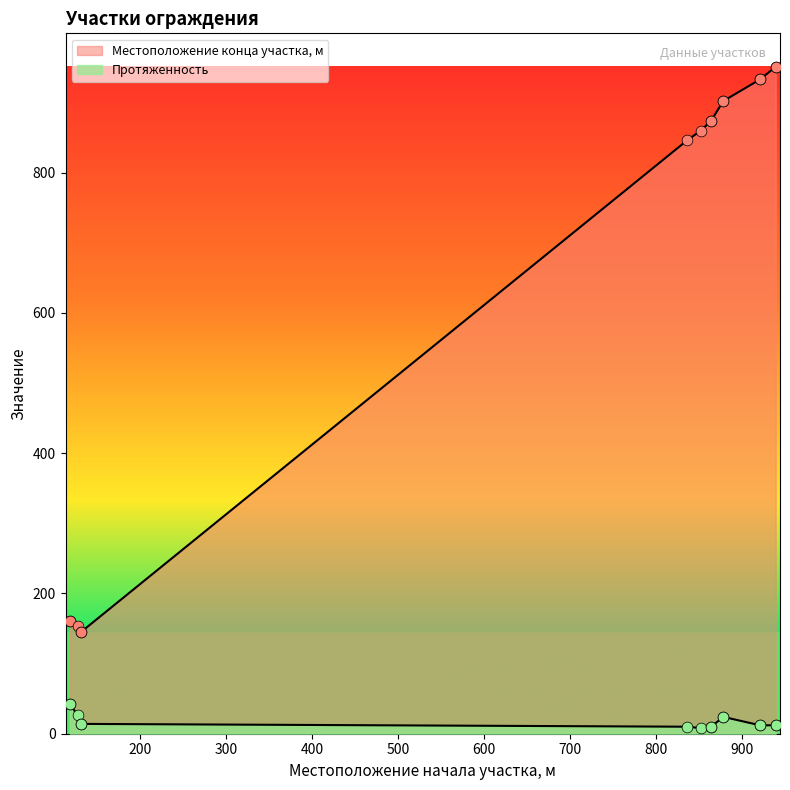

Is the value of Протяженность at 127 greater than the value of Местоположение конца участка, м at 118?

No